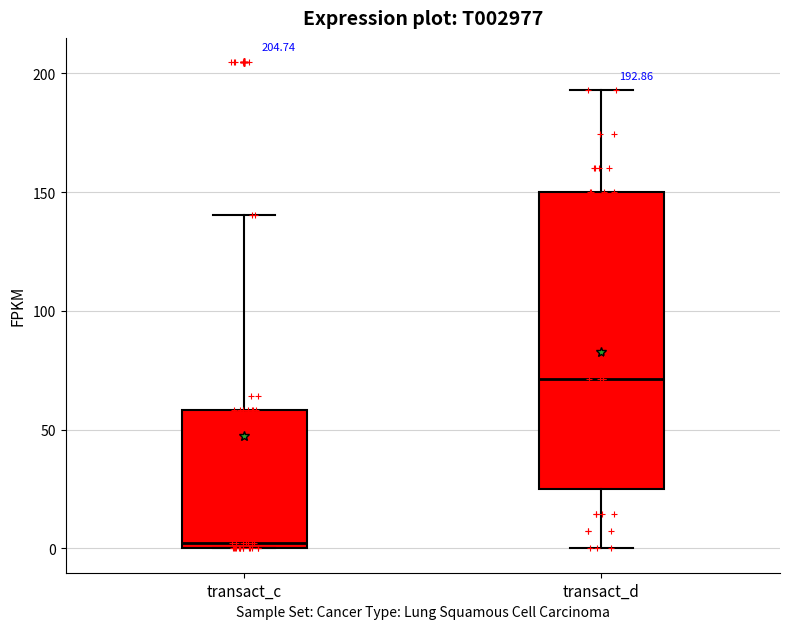

Comparing the boxes themselves (not the whiskers), which one is the tallest?

transact_d